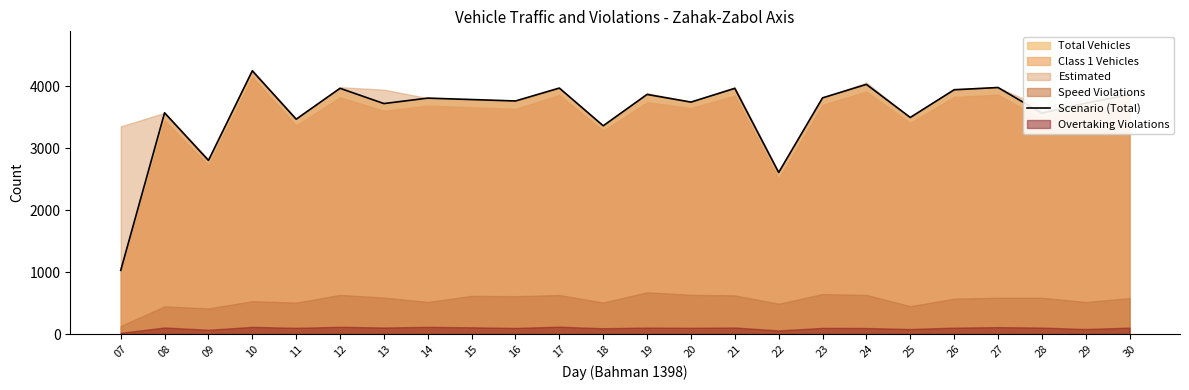

How many interior local peaks (higher than both neighbors) does the data have?

9